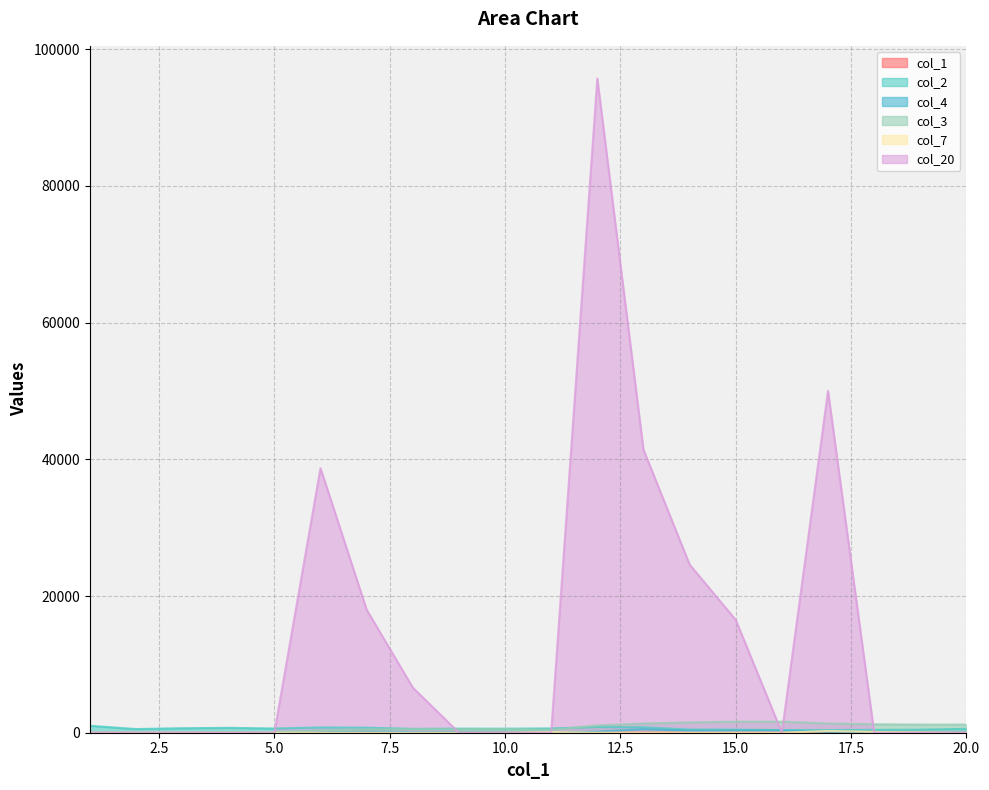

Where do col_7 and col_4 first cross each other?

10 and 11